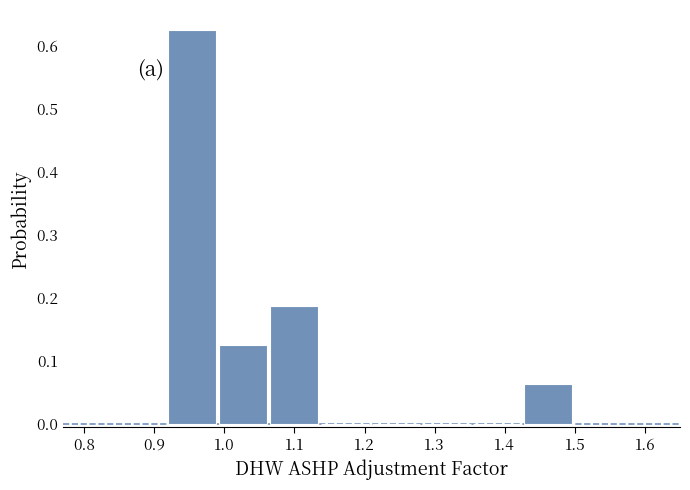

Reading left to right, list every bar in this chart as the range it spans on the x-axis followed by its height. Neither the bar edges nor the heights are printed on the chart, so give them approximately, as read against the axes.

0.92 to 0.99: 0.63
0.99 to 1.07: 0.13
1.07 to 1.14: 0.19
1.14 to 1.21: 0
1.21 to 1.28: 0
1.28 to 1.36: 0
1.36 to 1.43: 0
1.43 to 1.50: 0.06